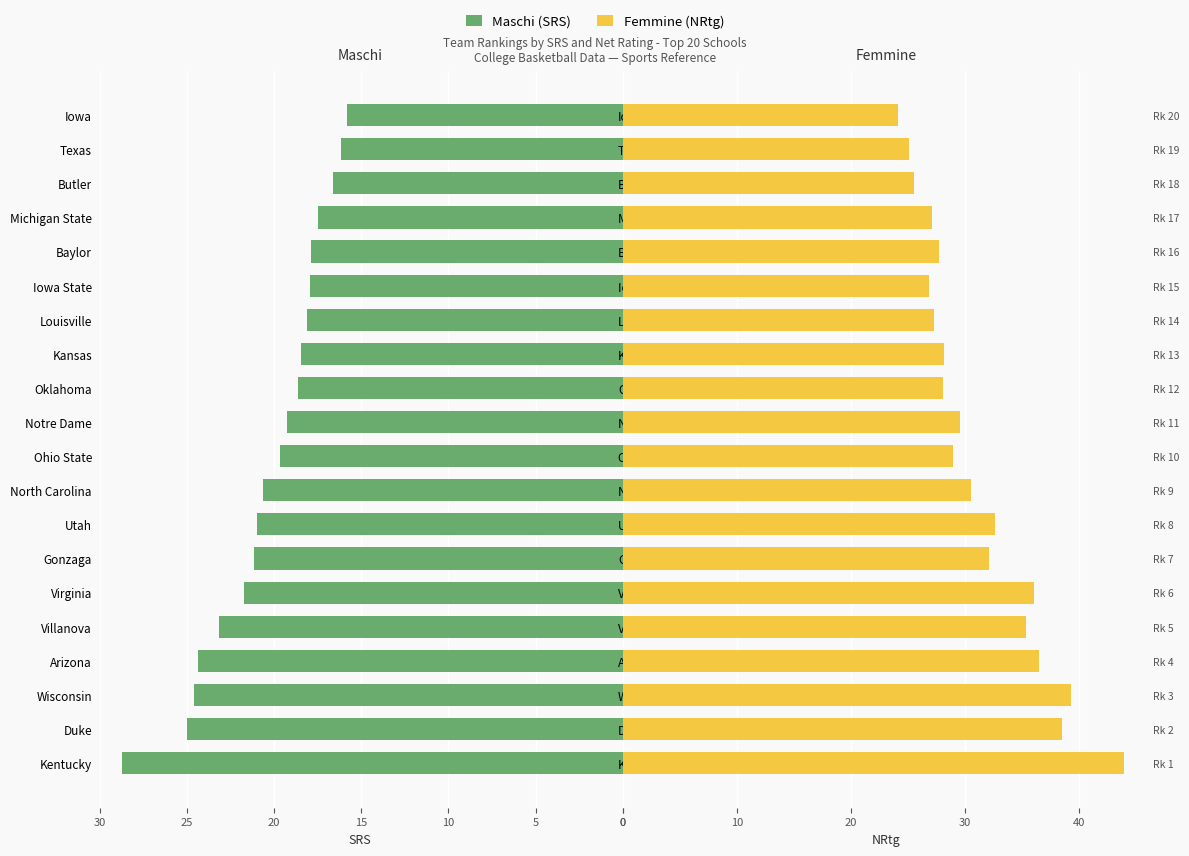

What is the difference between the maximum and minimum values in the Maschi (SRS) series?

12.9